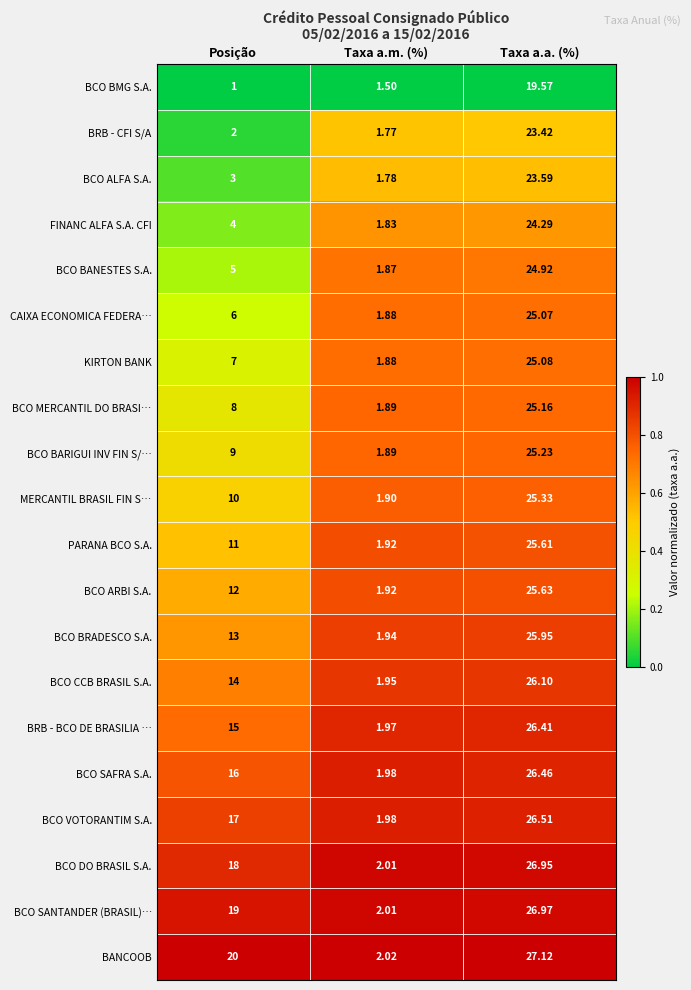

Where is BCO SAFRA S.A. nearest to the value 14?

Posição